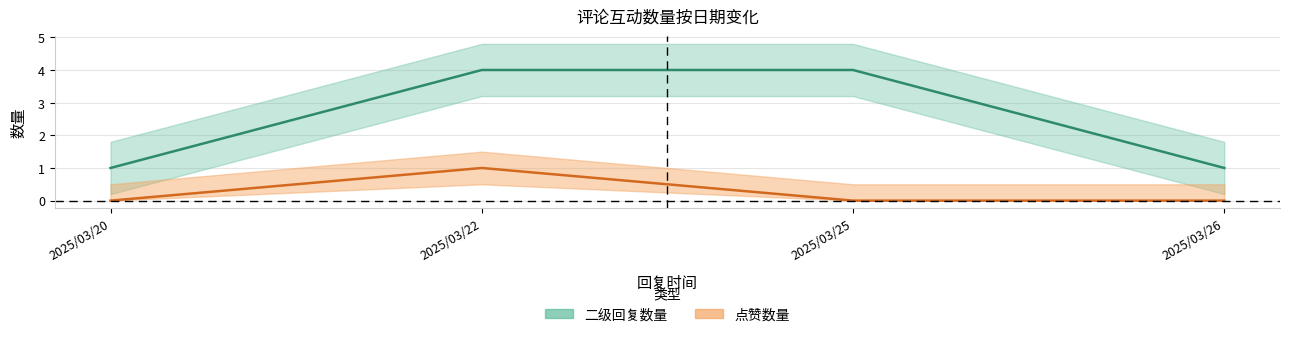

Which series has the widest spread of values?

二级回复数量